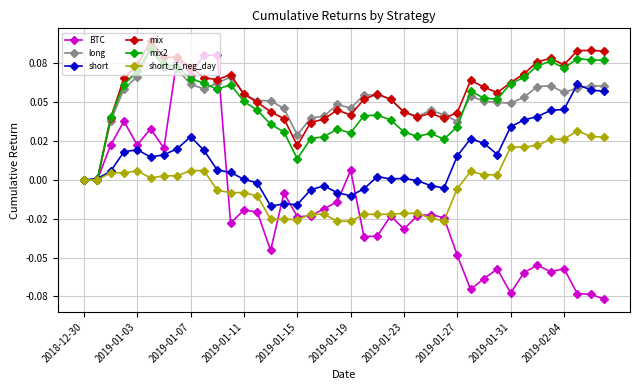

Does the chart have visible grid lines?

Yes